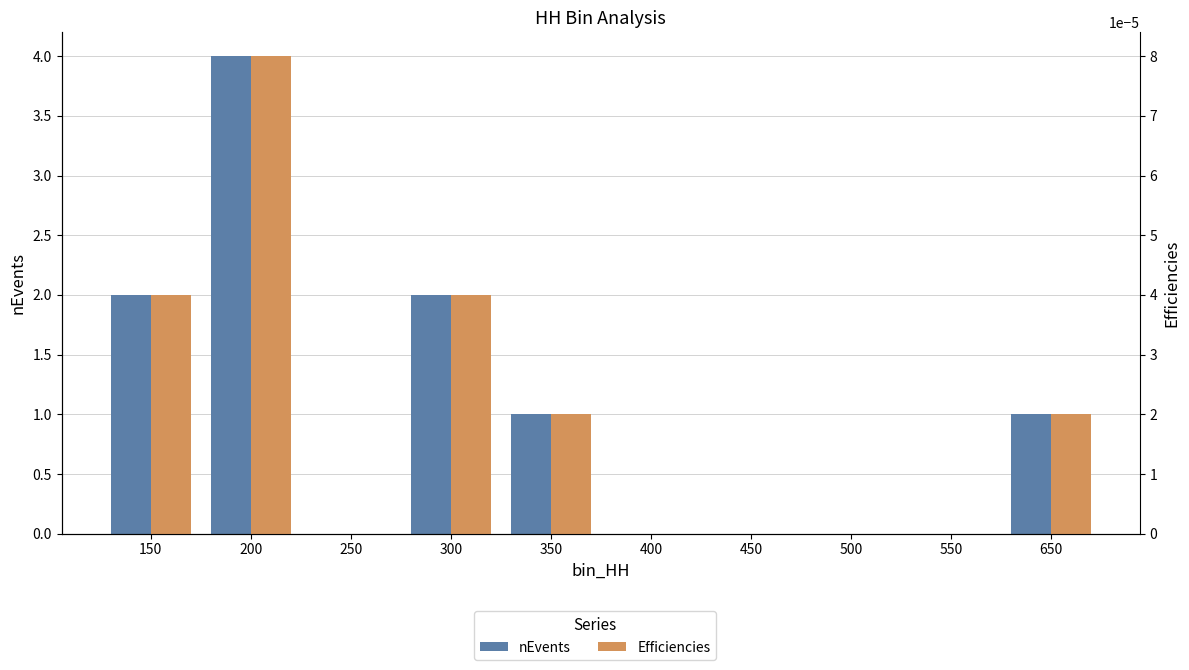

How many groups of bars are there?

10